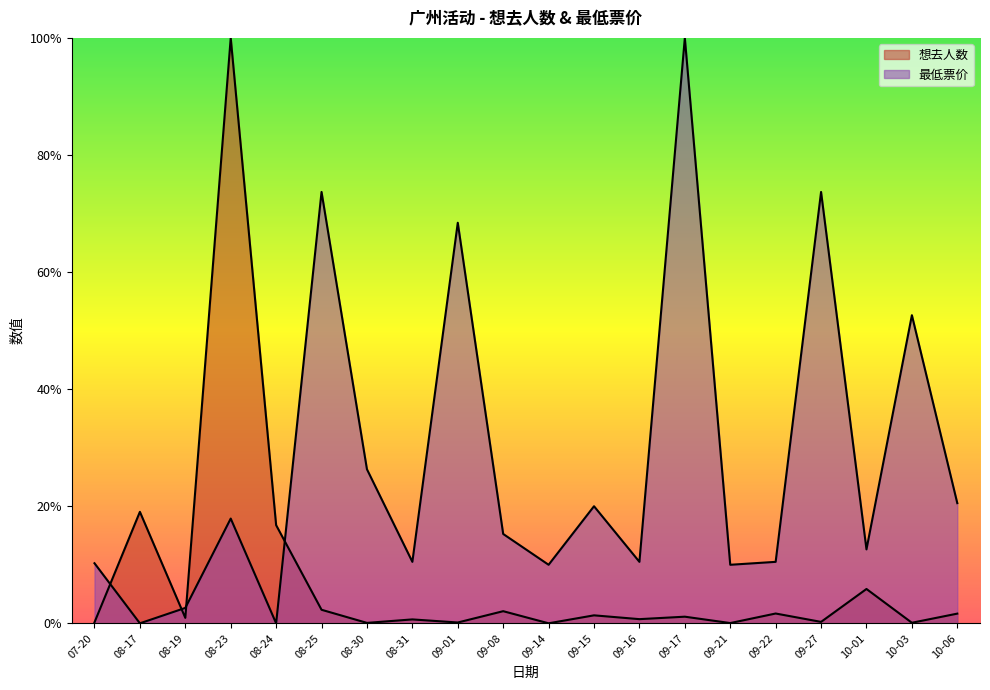

How many intersections are there between 想去人数 and 最低票价?

4